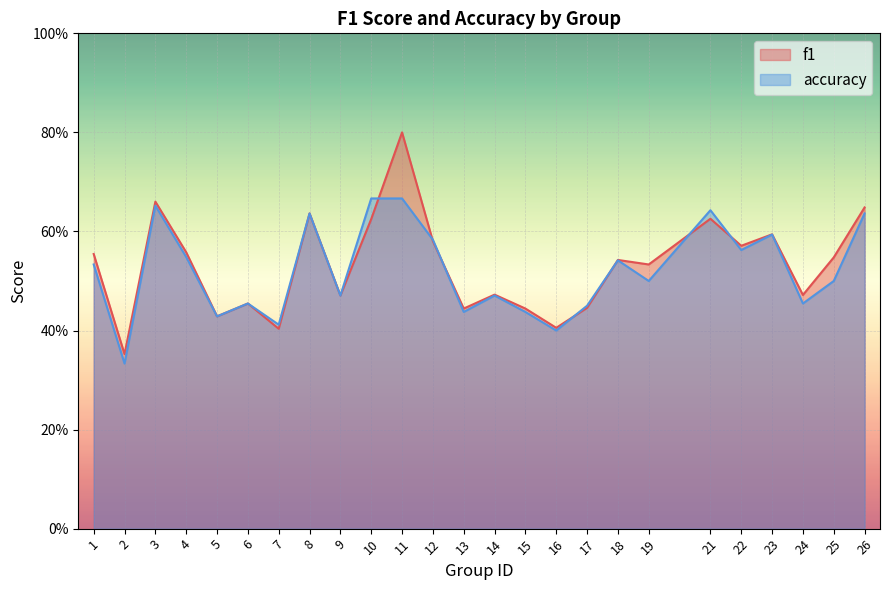

Between 11 and 24, which series saw the biggest shift?

f1